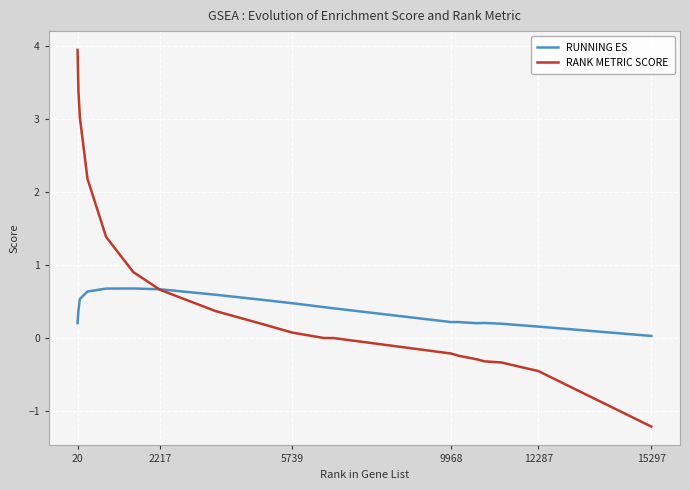

Which series has the largest range (max minus min)?

RANK METRIC SCORE